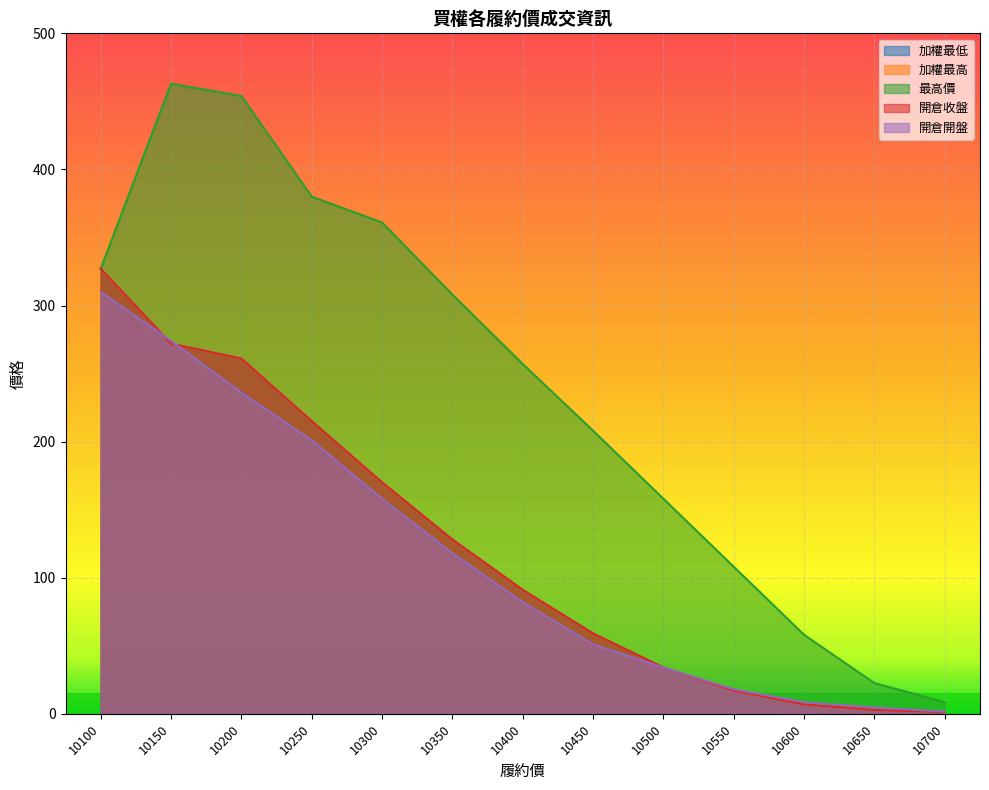

At 10150, list the series in order from smallest to largest.

加權最低, 加權最高, 開倉收盤, 開倉開盤, 最高價